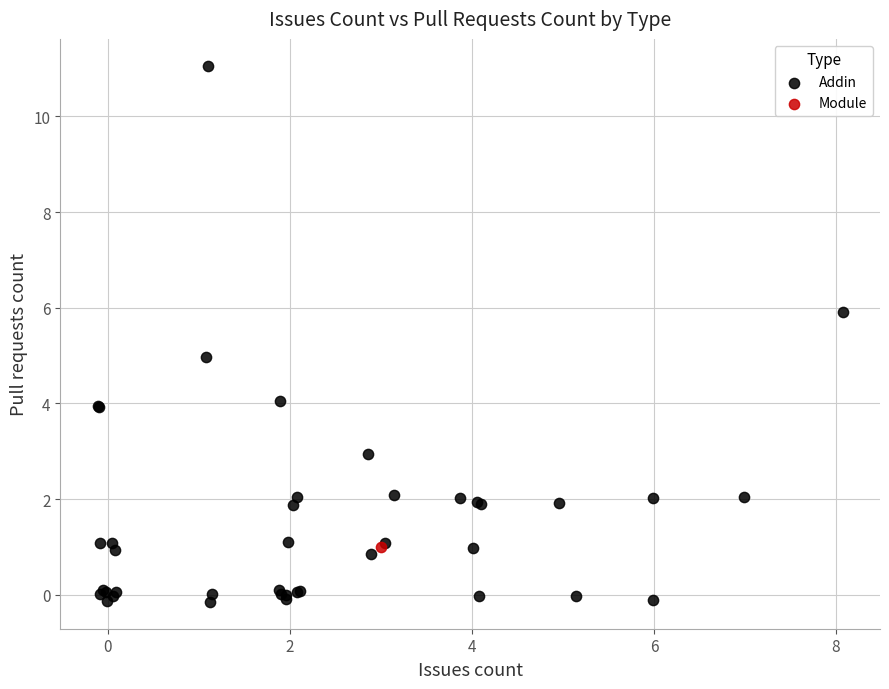

What are all the series names shown in the legend?

Addin, Module